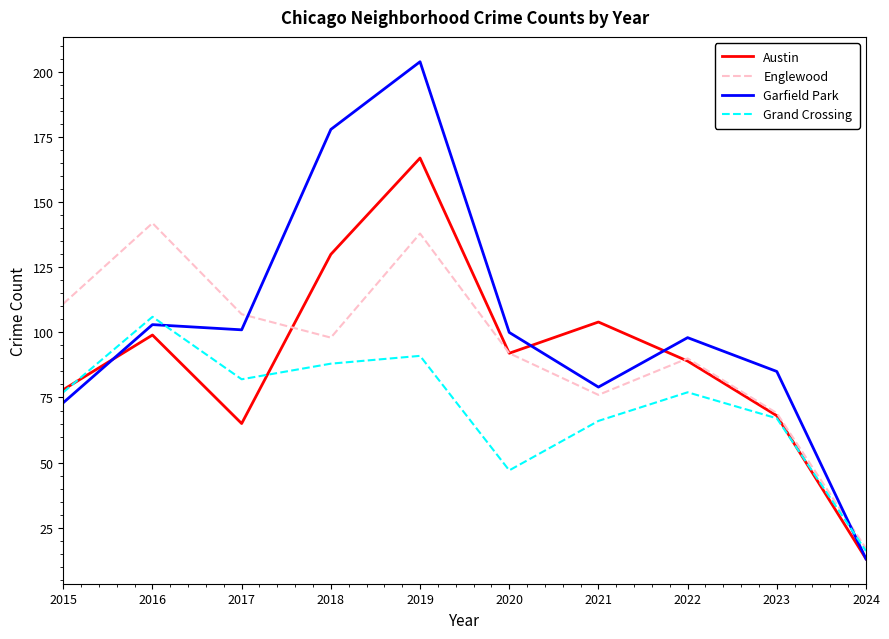

At which category is the sum across all series the highest?

2019